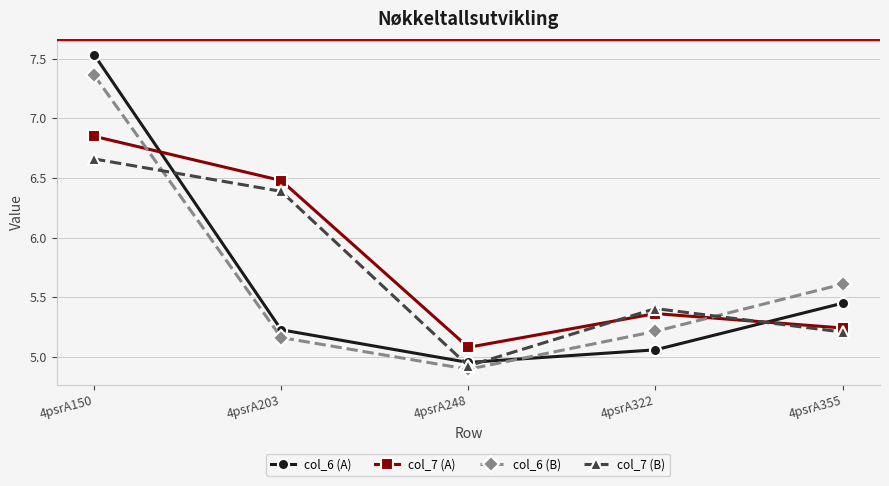

List the labels in order of col_6 (A) value, smallest first.

4psrA248, 4psrA322, 4psrA203, 4psrA355, 4psrA150